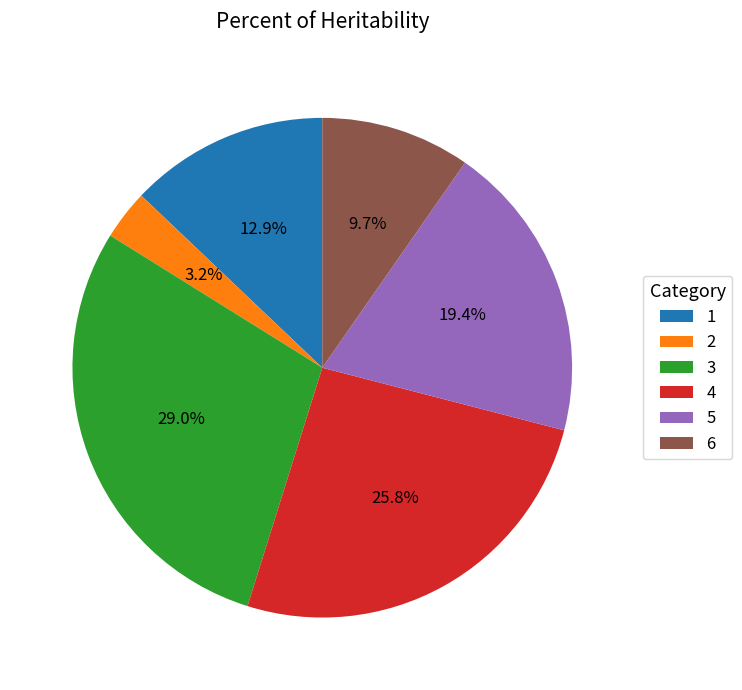

Is 3 the majority of the pie?

No